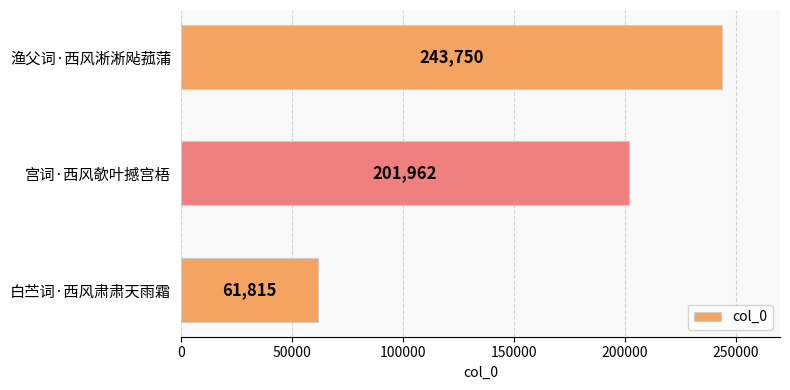

What is the sum of all values?

507527